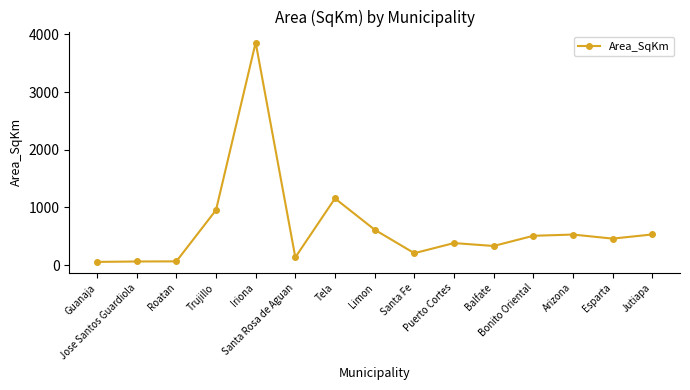

What is the difference between the second highest and minimum values?

1100.2